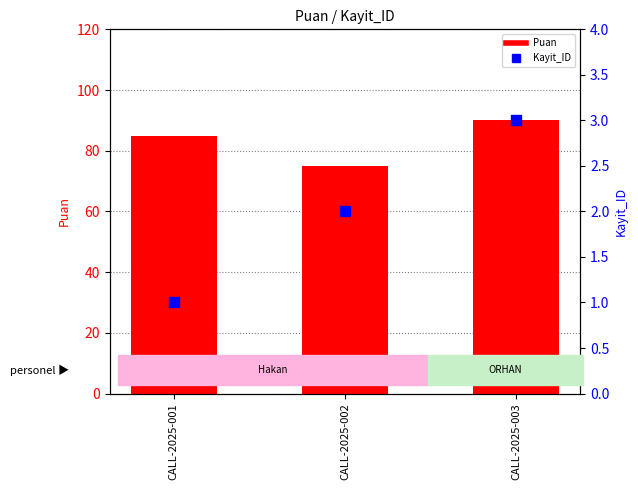

Is the value of Puan at CALL-2025-003 greater than the value of Kayit_ID at CALL-2025-003?

Yes